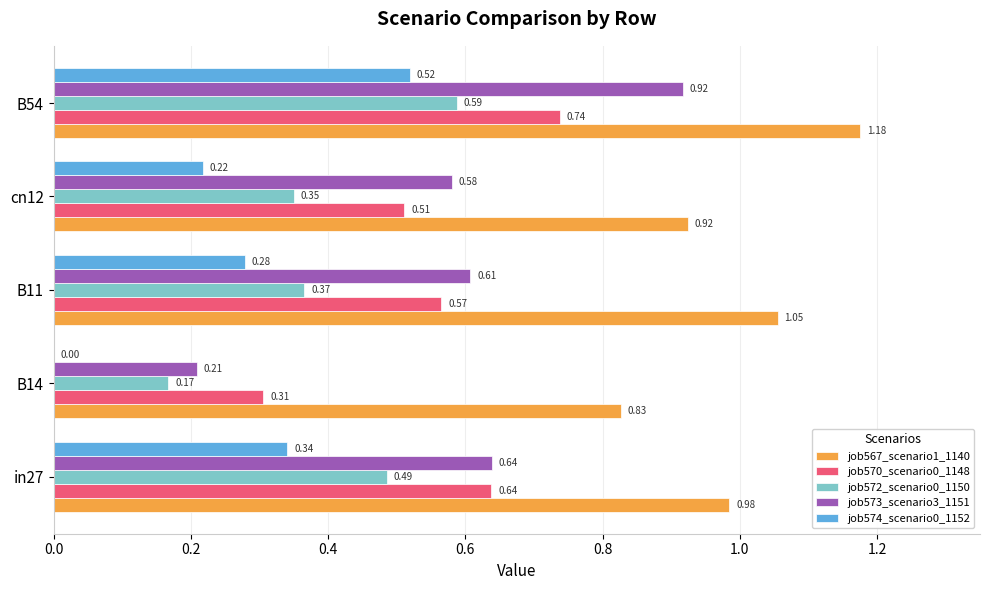

Between B14 and cn12, which series saw the biggest shift?

job573_scenario3_1151